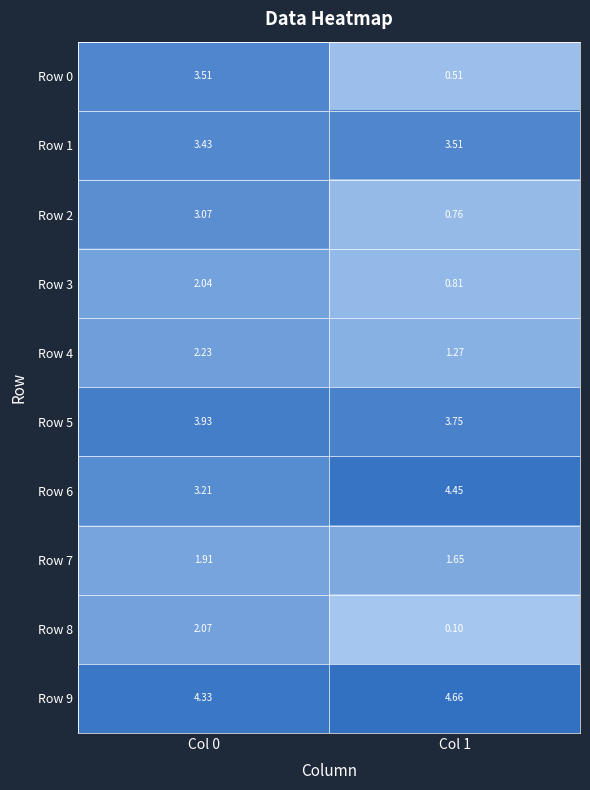

Is the value of Row 6 at Col 0 greater than the value of Row 7 at Col 1?

Yes